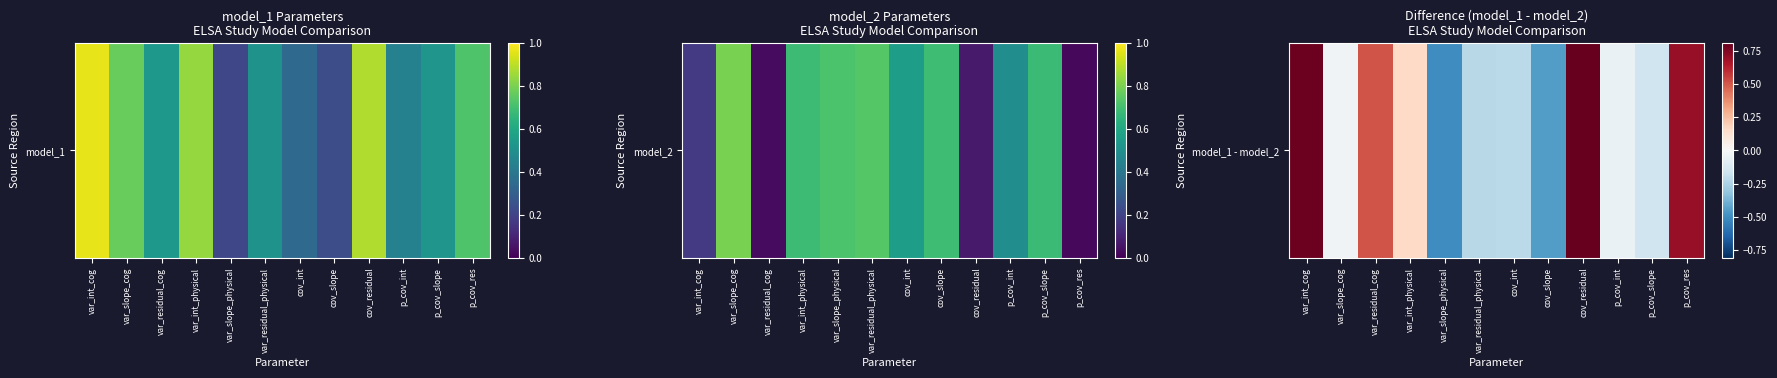

Reading left to right, transcribe all the data shown in this chart.

var_int_cog=0.8	var_slope_cog=-0.0	var_residual_cog=0.5	var_int_physical=0.2	var_slope_physical=-0.5	var_residual_physical=-0.2	cov_int=-0.2	cov_slope=-0.5	cov_residual=0.8	p_cov_int=-0.1	p_cov_slope=-0.2	p_cov_res=0.7